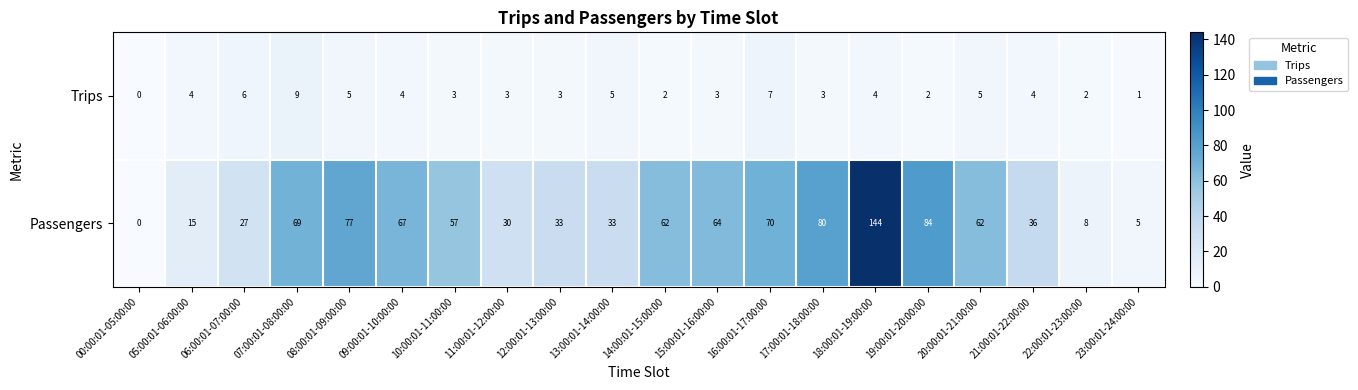

At which category is the sum across all series the highest?

18:00:01-19:00:00